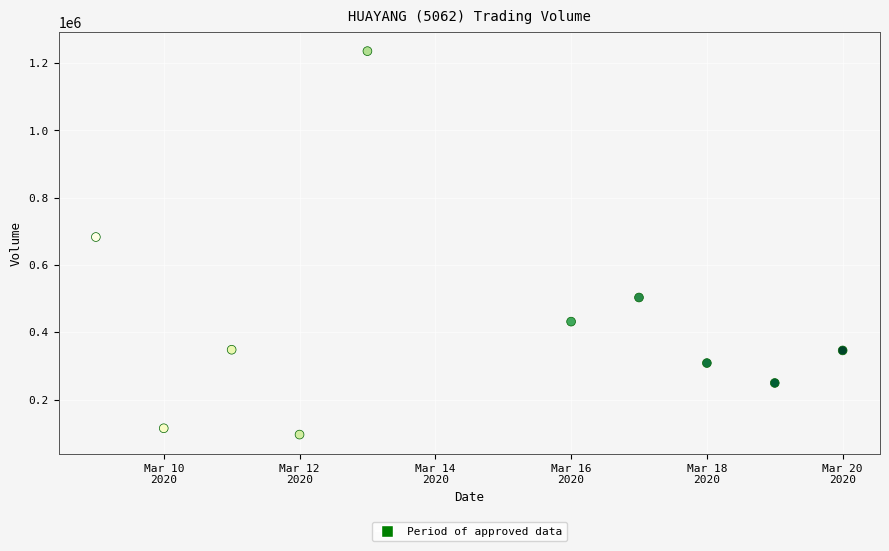

What Y value in the scatter plot is closest to 665700?

683000